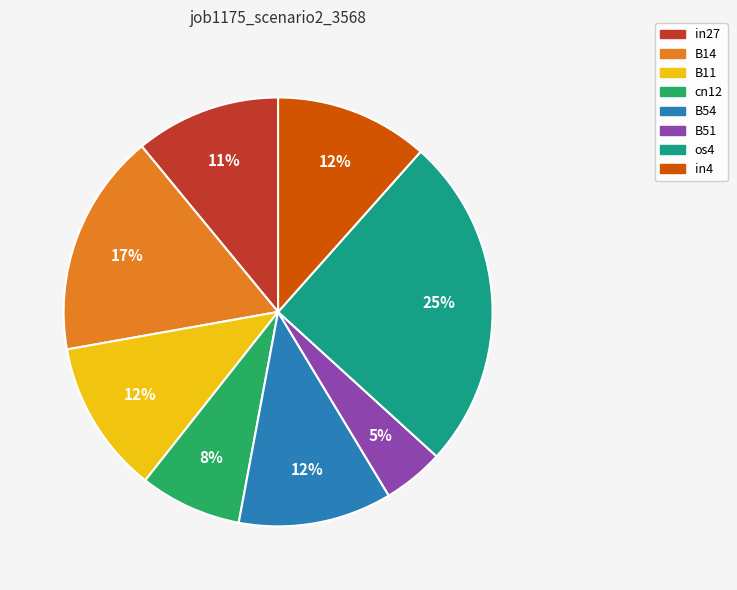

What percentage is the B54 slice, to the nearest percent?

12%